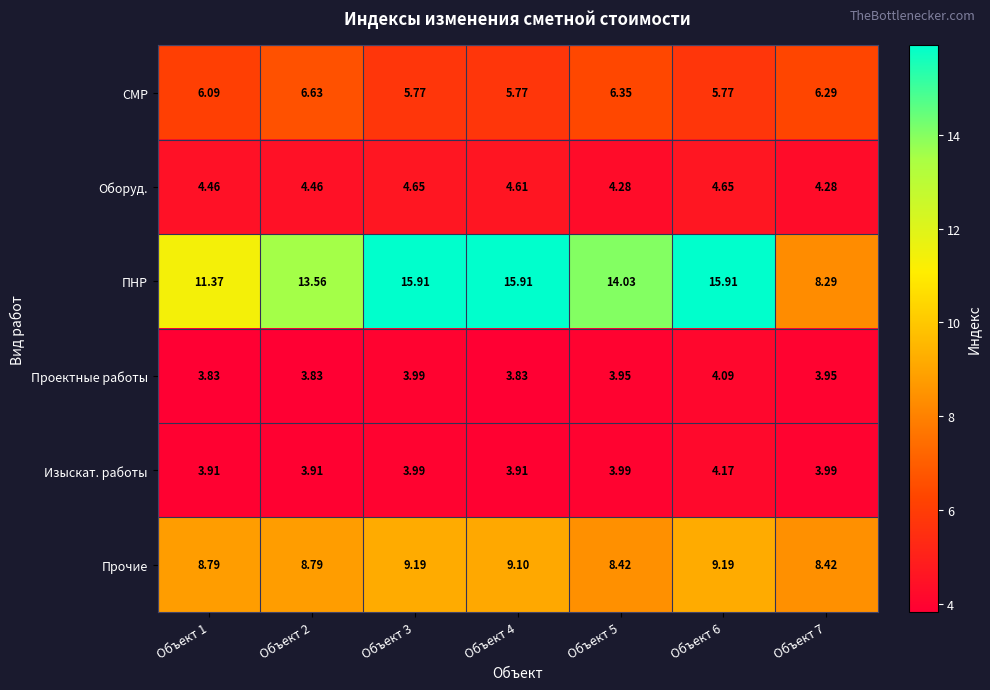

Between Объект 3 and Объект 7, which series saw the biggest shift?

ПНР